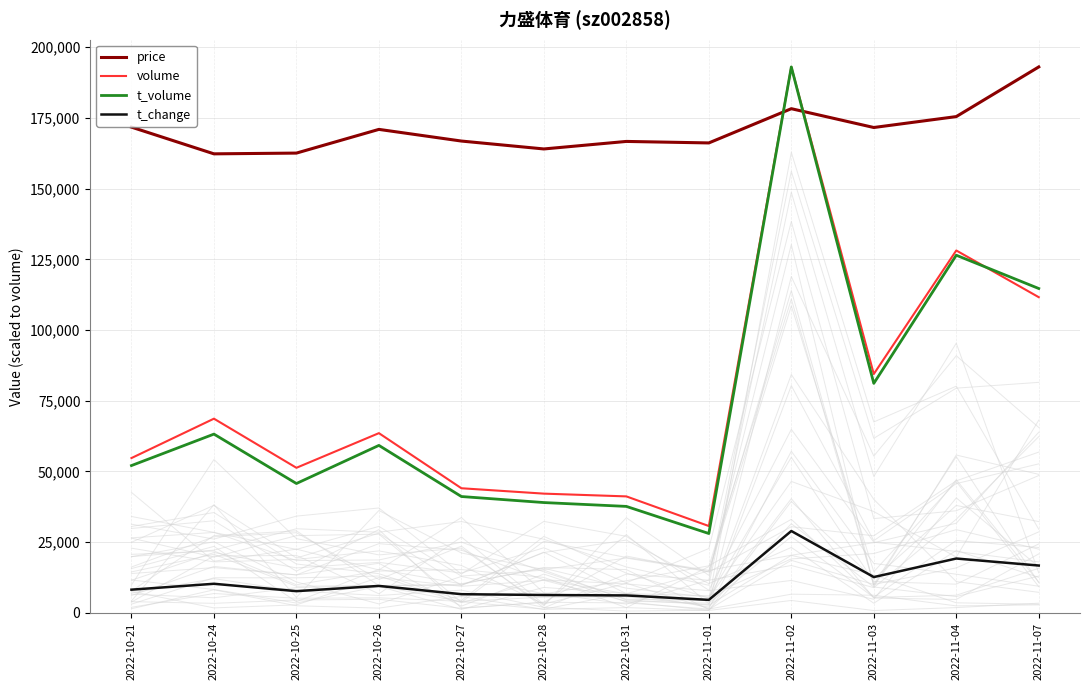

What is the approximate value of price at 2022-10-24?

162313.0